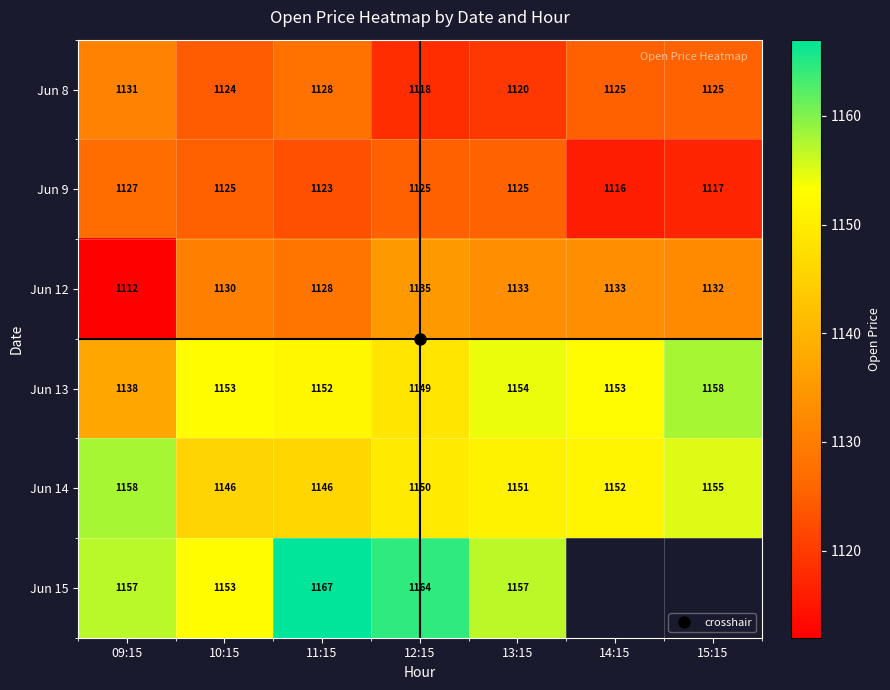

What is the sum of the Jun 9 values at 10:15 and 14:15?

2241.2